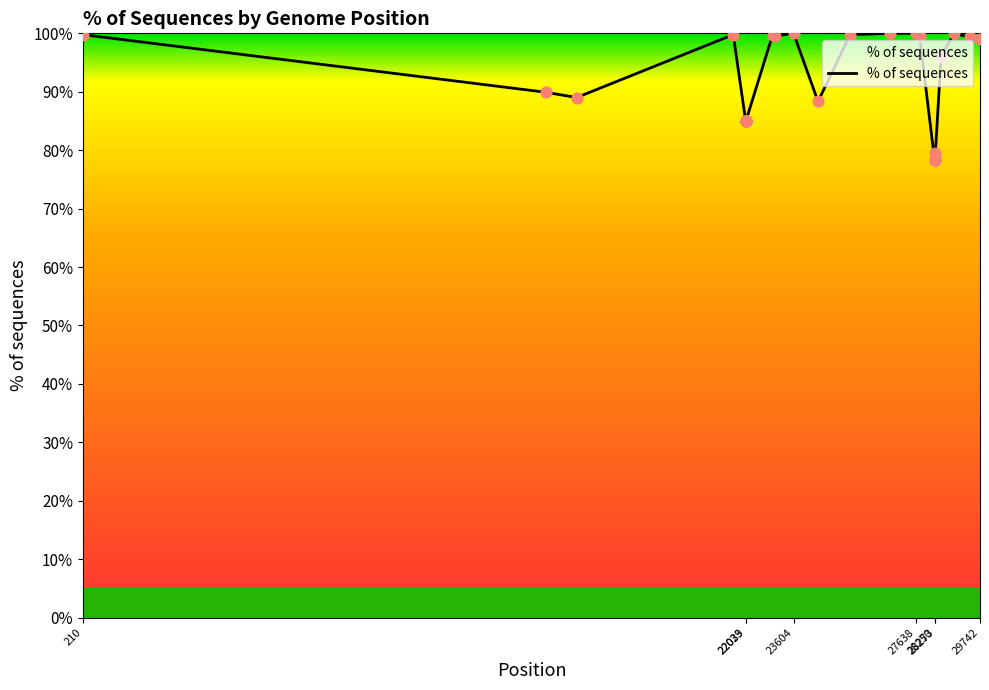

What is the maximum value shown in the chart?

100.0